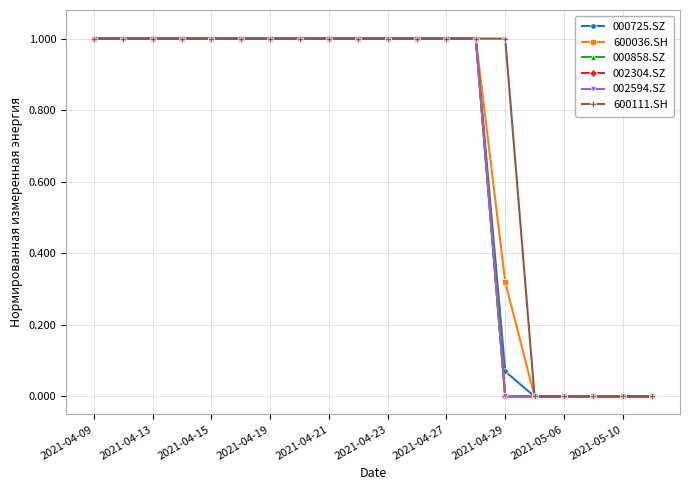

What are all the series names shown in the legend?

000725.SZ, 600036.SH, 000858.SZ, 002304.SZ, 002594.SZ, 600111.SH